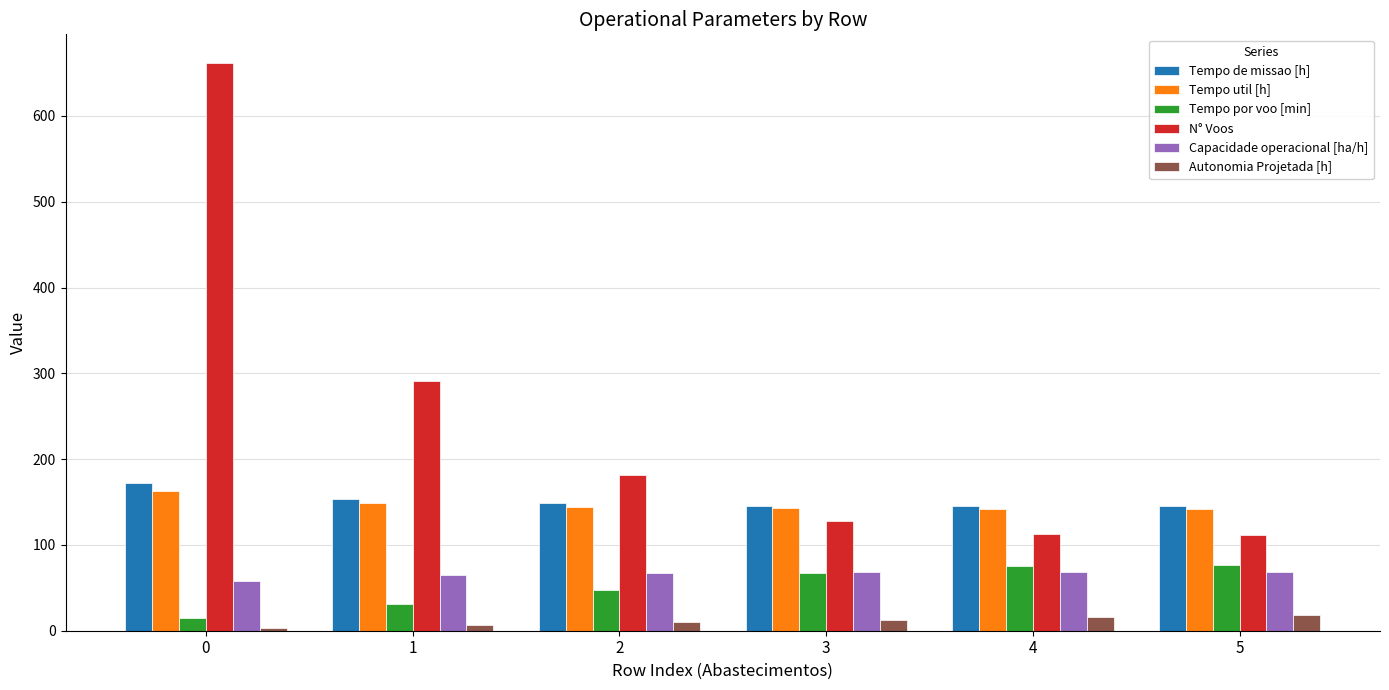

What is the total value across all series at 5?

562.4